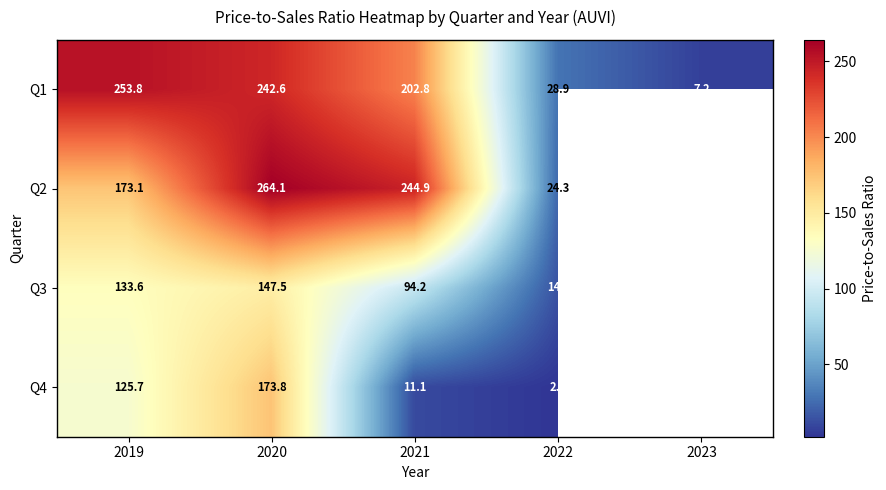

Is the value of Q4 at 2020 greater than the value of Q1 at 2023?

Yes